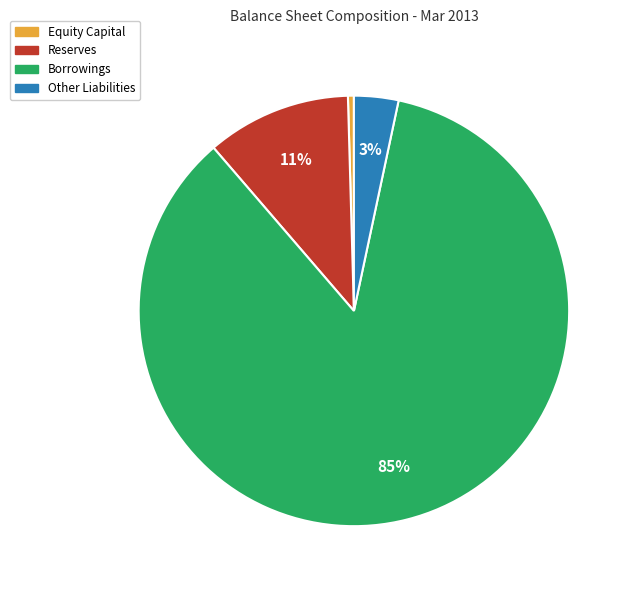

What is the largest slice in the pie chart?

Borrowings